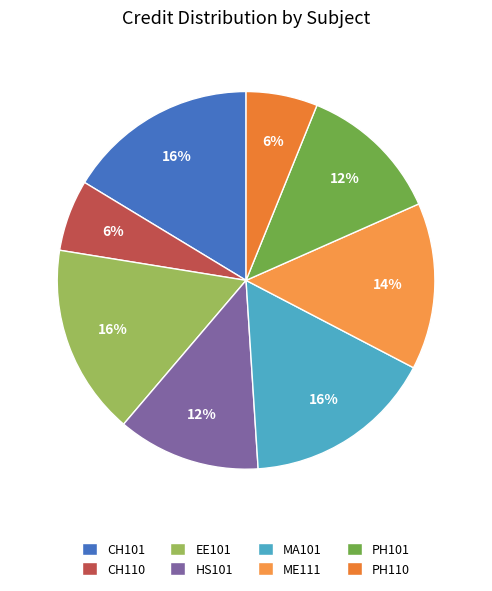

To the nearest percent, what is the combined percentage of CH110 and EE101?

22%